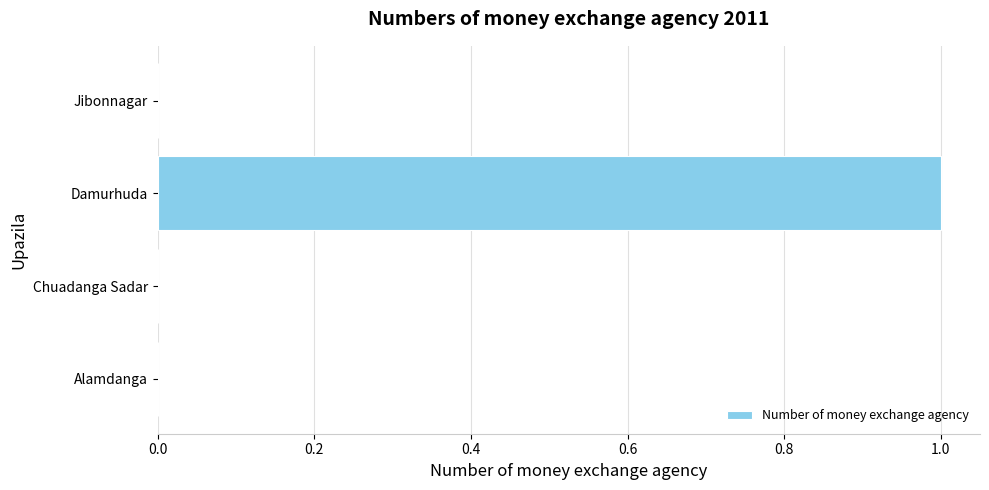

Reading top to bottom, extract all data points from this chart.

Jibonnagar=0	Damurhuda=1	Chuadanga Sadar=0	Alamdanga=0